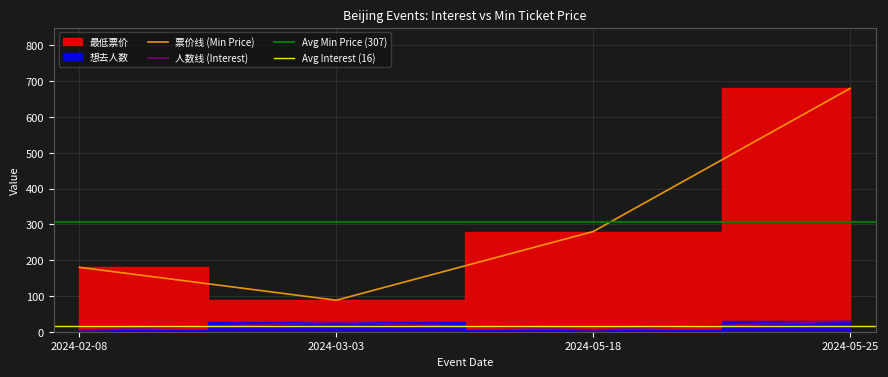

What is the spread (max minus min) of values at 2024-02-08?

176